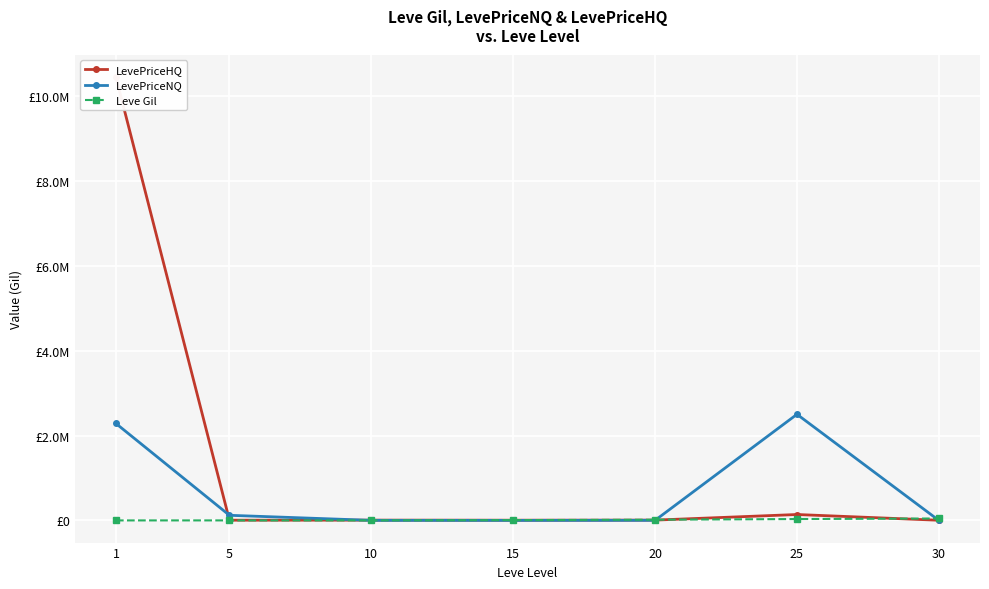

Where does the LevePriceHQ series first go above 6523?

1